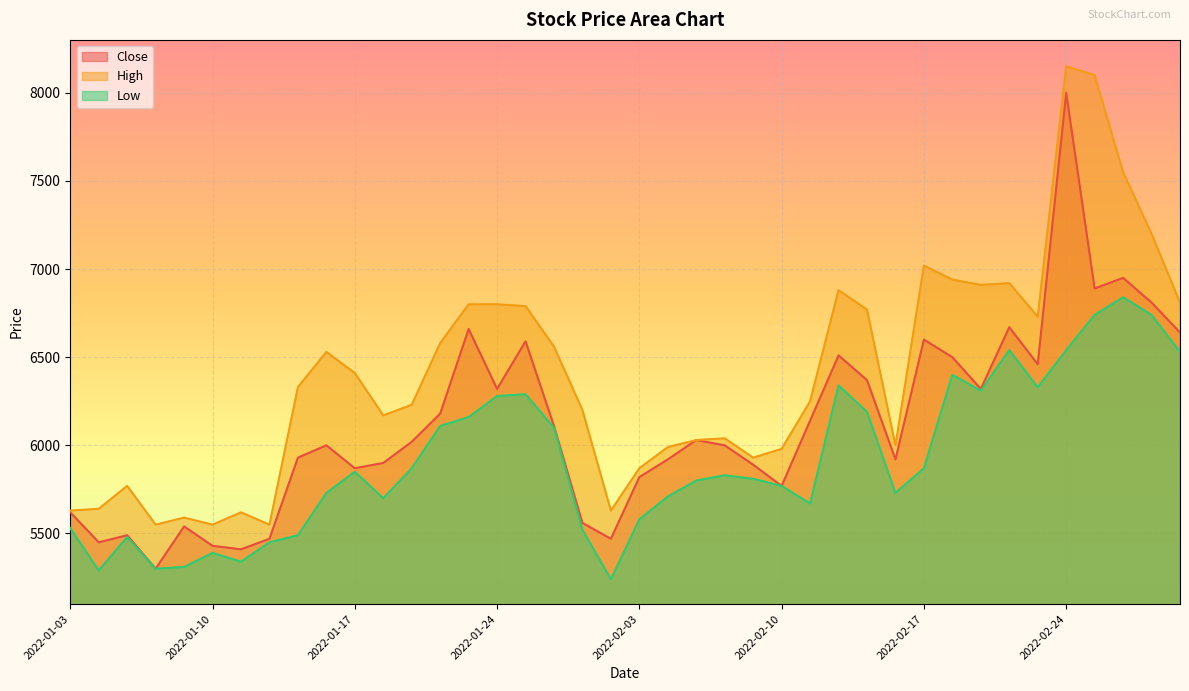

At which category does Low reach its first local valley?

2022-01-04